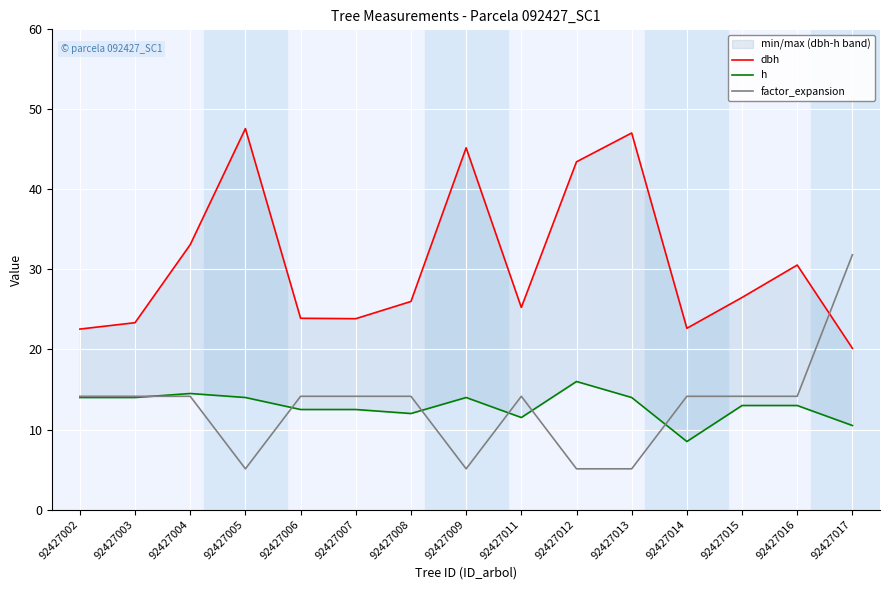

Rank the categories by dbh value from highest to lowest.

92427005, 92427013, 92427009, 92427012, 92427004, 92427016, 92427015, 92427008, 92427011, 92427006, 92427007, 92427003, 92427014, 92427002, 92427017